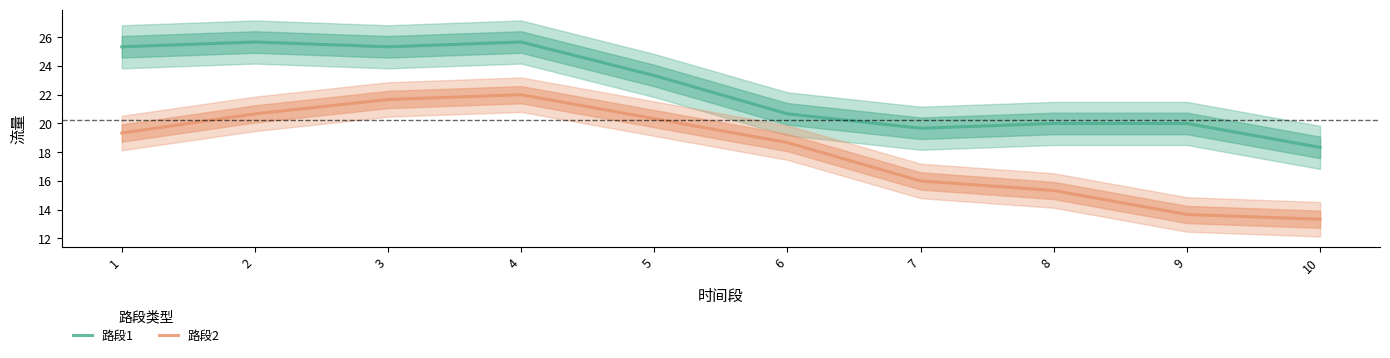

How many data points in 路段1 are less than 23?

5